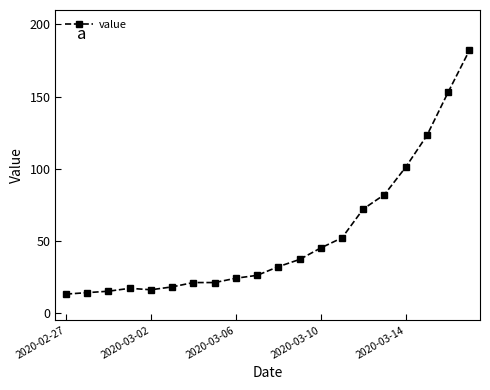

How many lines are shown in the chart?

1